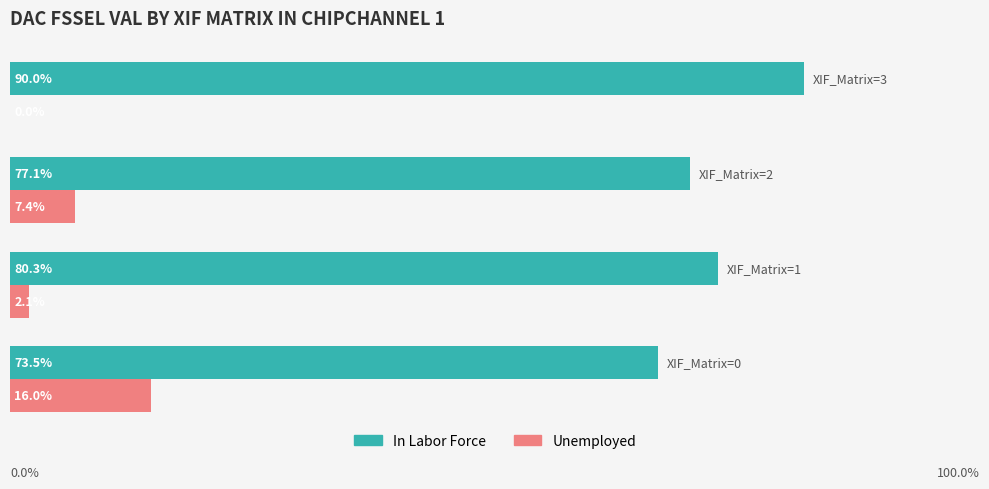

At which label is Unemployed closest to 8?

XIF_Matrix=2